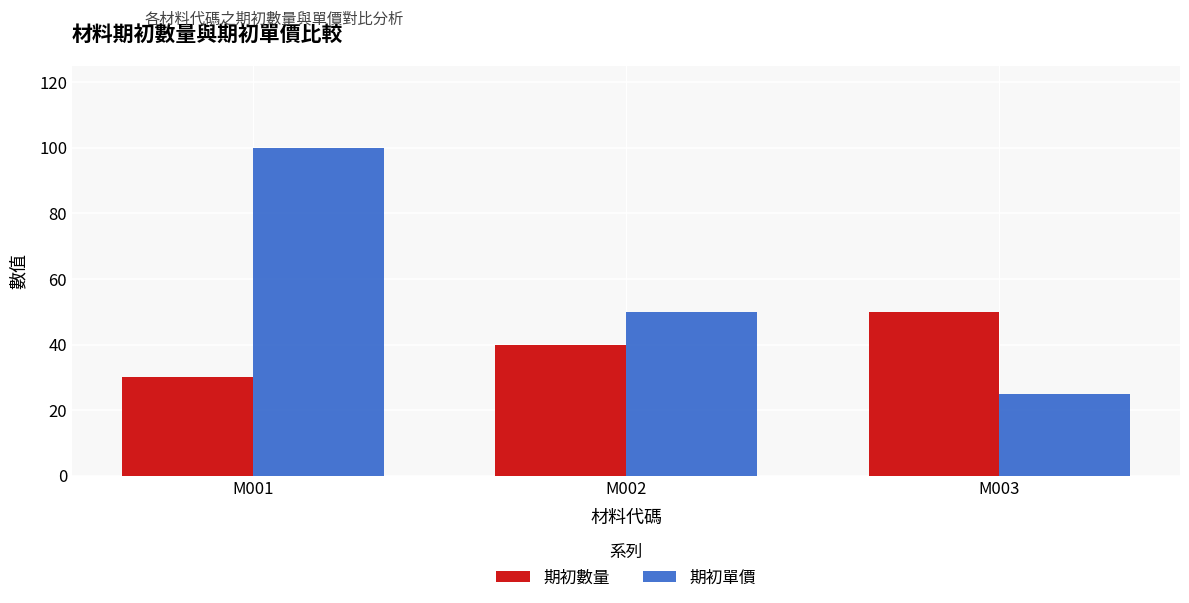

Reading left to right, transcribe all the data shown in this chart.

期初數量: M001=30	M002=40	M003=50
期初單價: M001=100	M002=50	M003=25